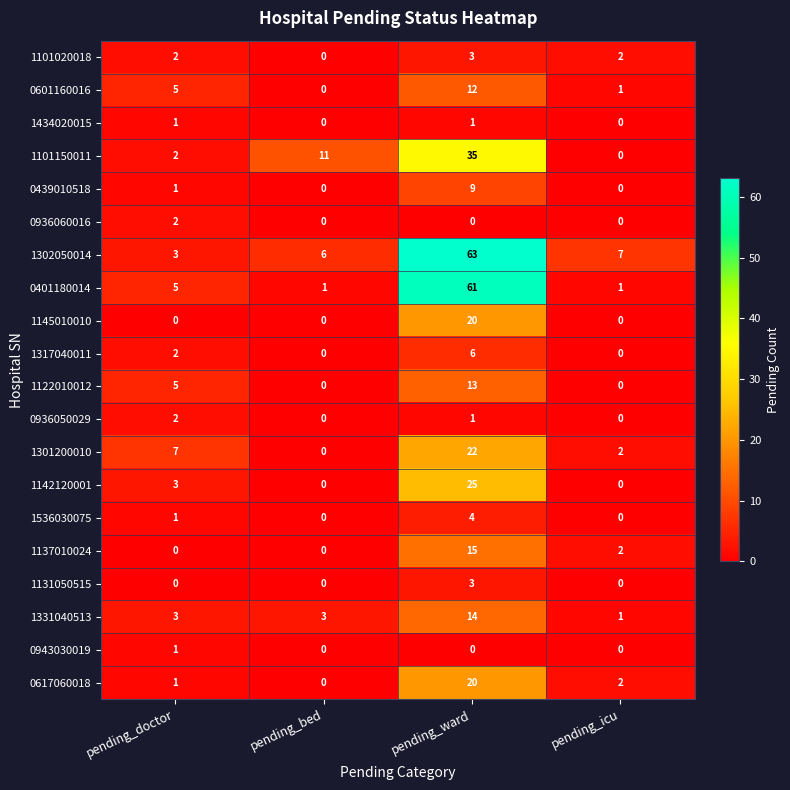

Is the value of 1122010012 at pending_bed greater than the value of 1536030075 at pending_ward?

No